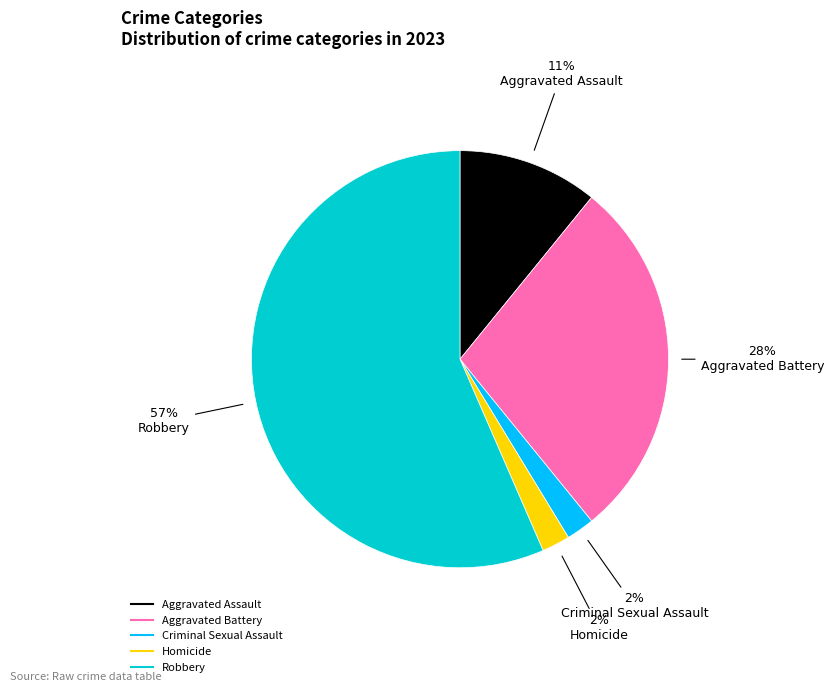

Is the sum of Aggravated Assault and Aggravated Battery greater than half?

No